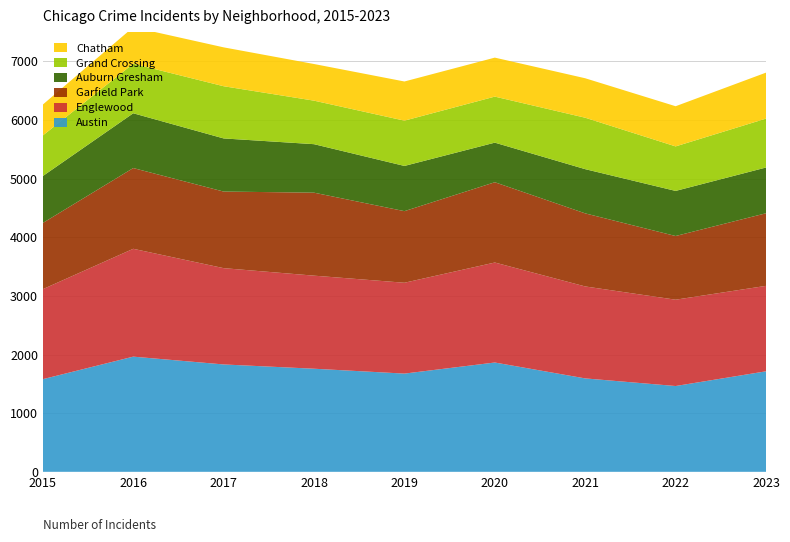

Reading left to right, list all the values displayed in this chart.

Austin: 1580	1964	1831	1758	1675	1864	1593	1463	1714
Englewood: 1535	1839	1642	1587	1549	1705	1568	1472	1457
Garfield Park: 1129	1377	1306	1415	1221	1369	1246	1086	1238
Auburn Gresham: 800	934	906	827	771	675	754	769	780
Grand Crossing: 692	845	890	742	772	785	877	759	834
Chatham: 527	623	663	625	668	665	673	685	784